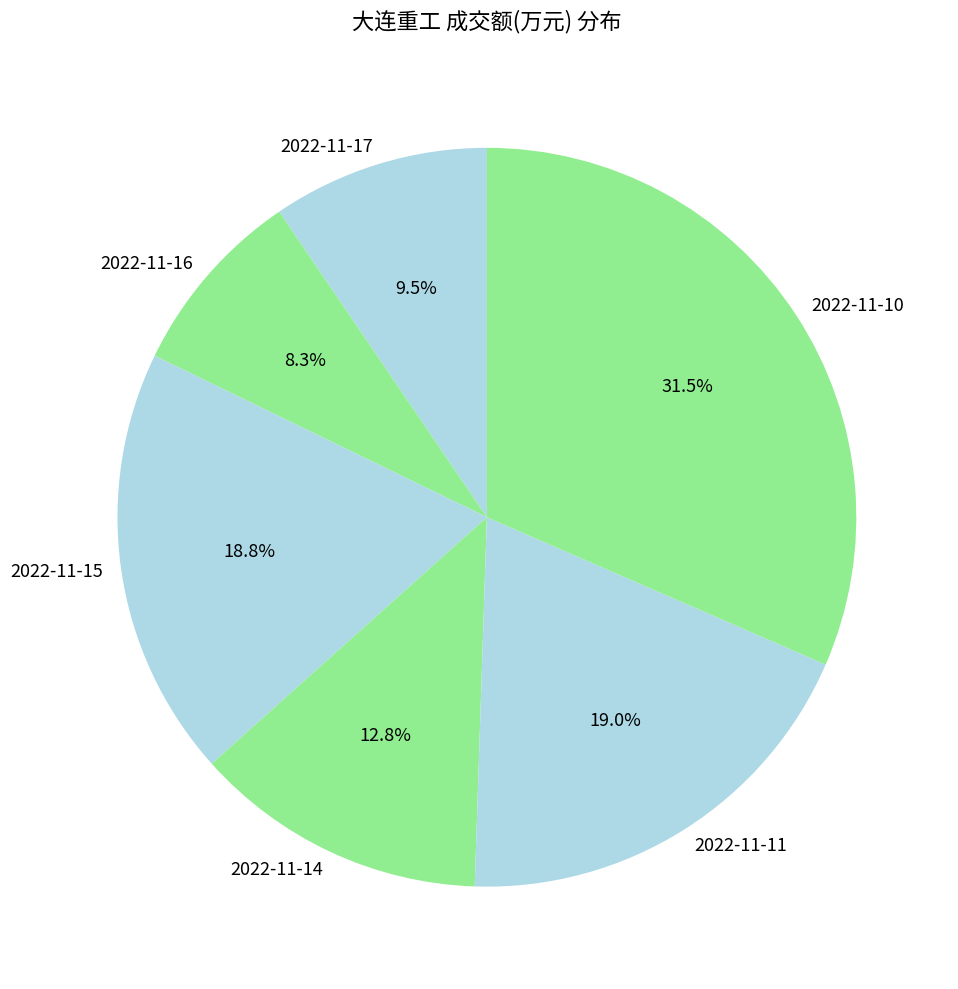

Does any single category account for the majority?

No